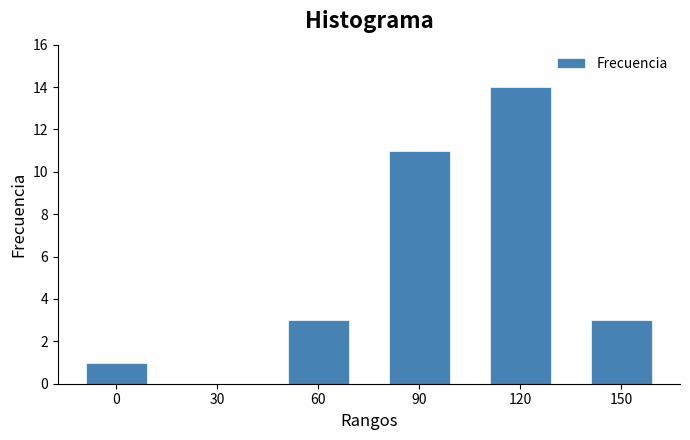

Reading right to left, transcribe all the data shown in this chart.

150=3	120=14	90=11	60=3	30=0	0=1